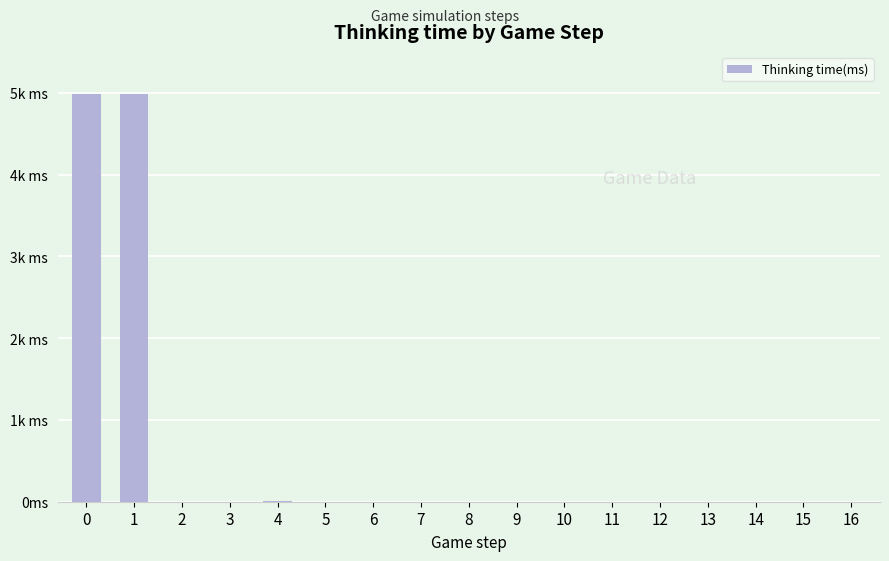

Which has a higher value, 5 or 12?

5